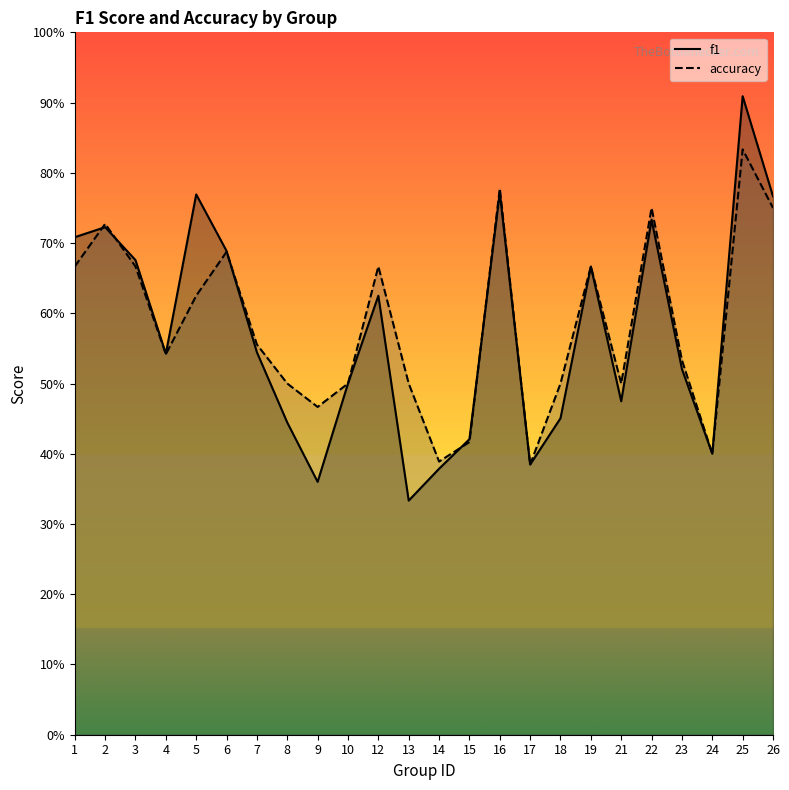

How many intersections are there between accuracy and f1?

5